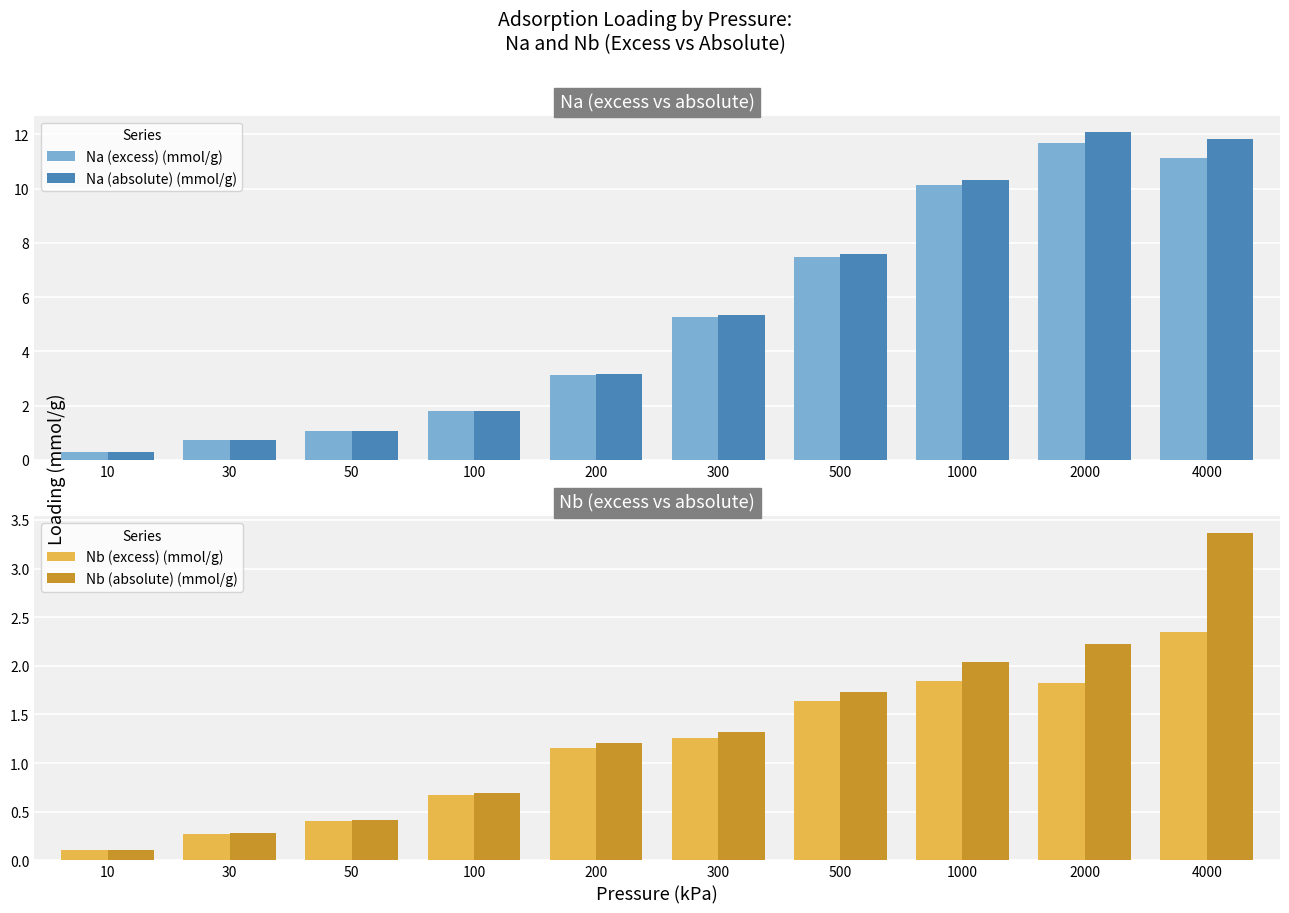

What is the spread (max minus min) of values at 100?

1.1